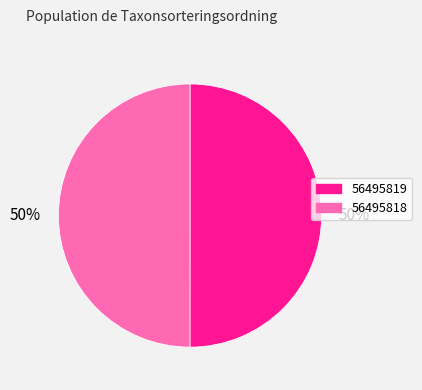

What is the ratio of the value at 56495819 to the value at 56495818?

1.0